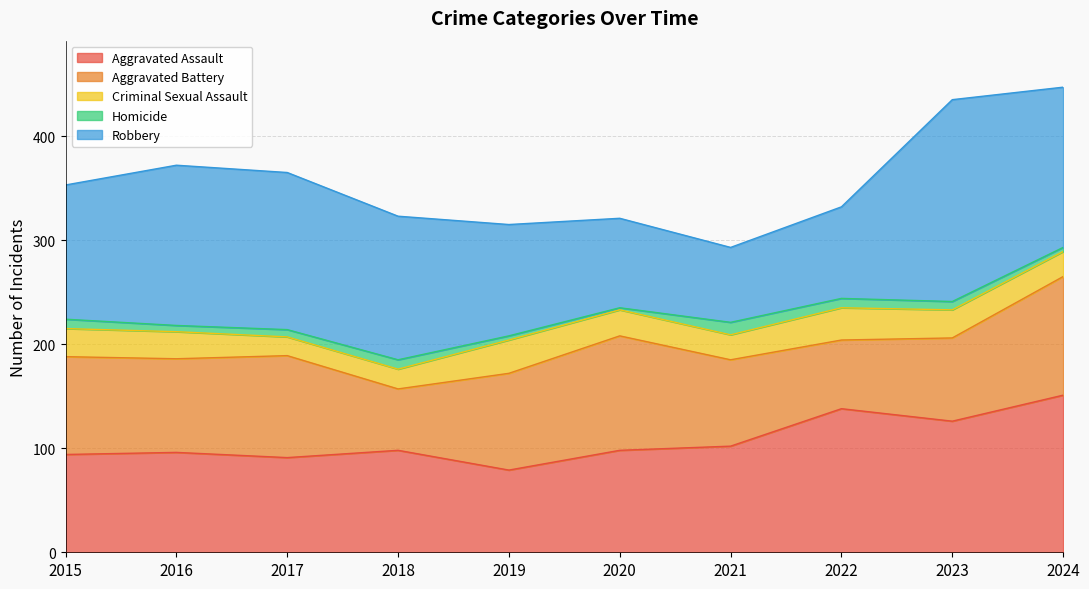

How many lines are shown in the chart?

5